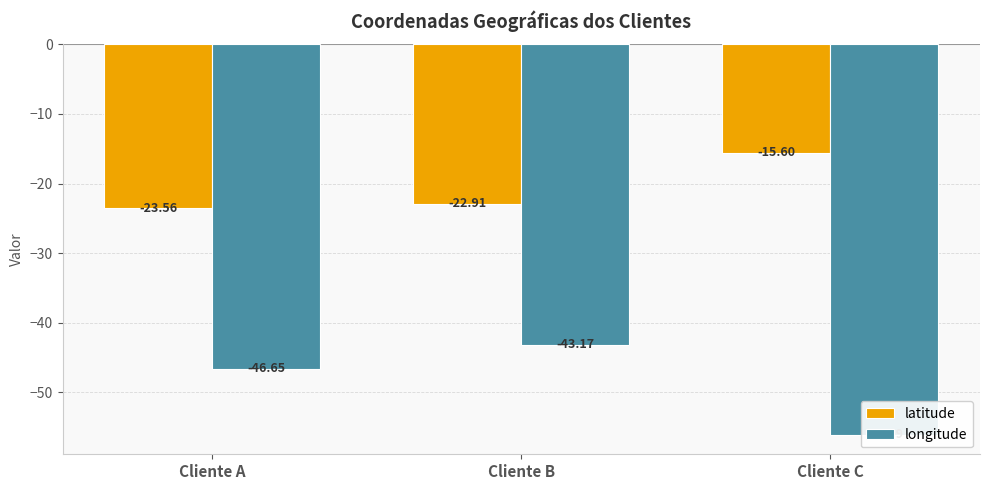

What is the value of the longitude bar at the 1st from the left?

-46.6